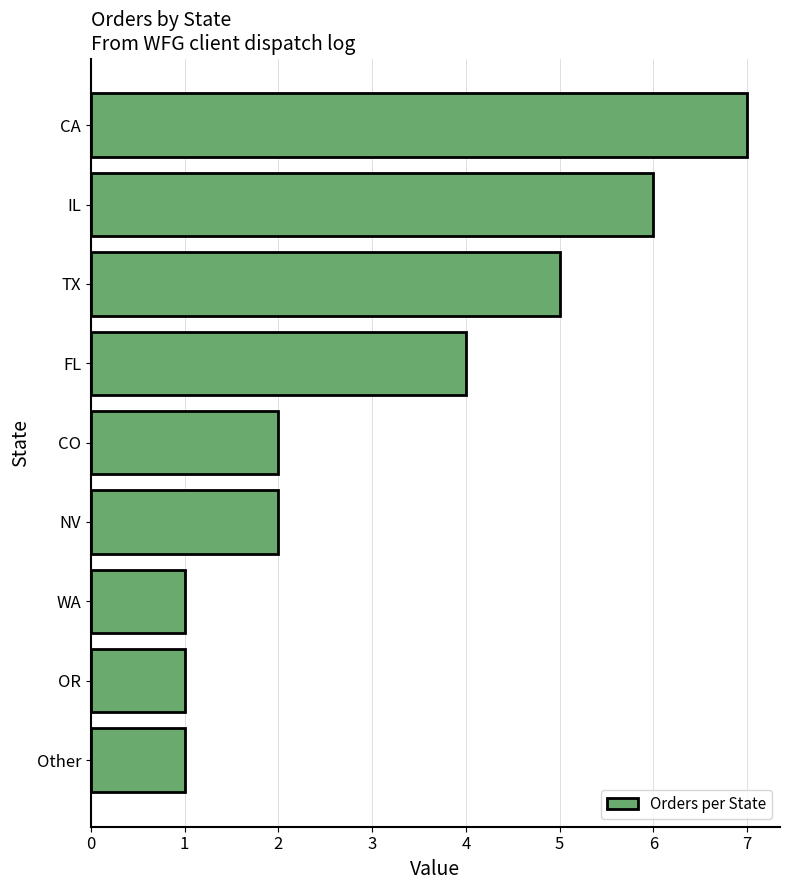

Where is the data nearest to the value 4?

FL